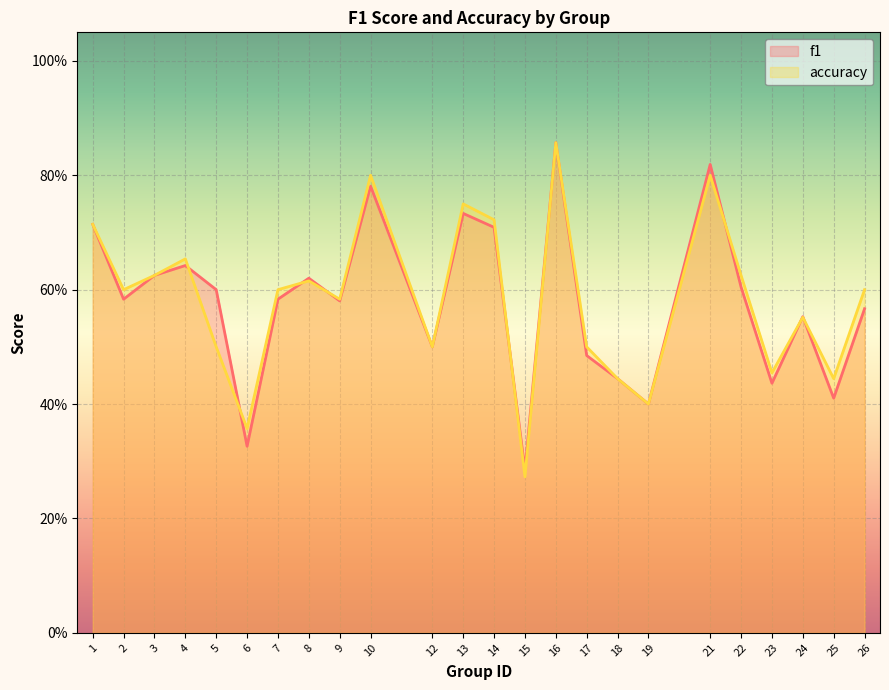

Between which two adjacent categories do f1 and accuracy first intersect?

4 and 5